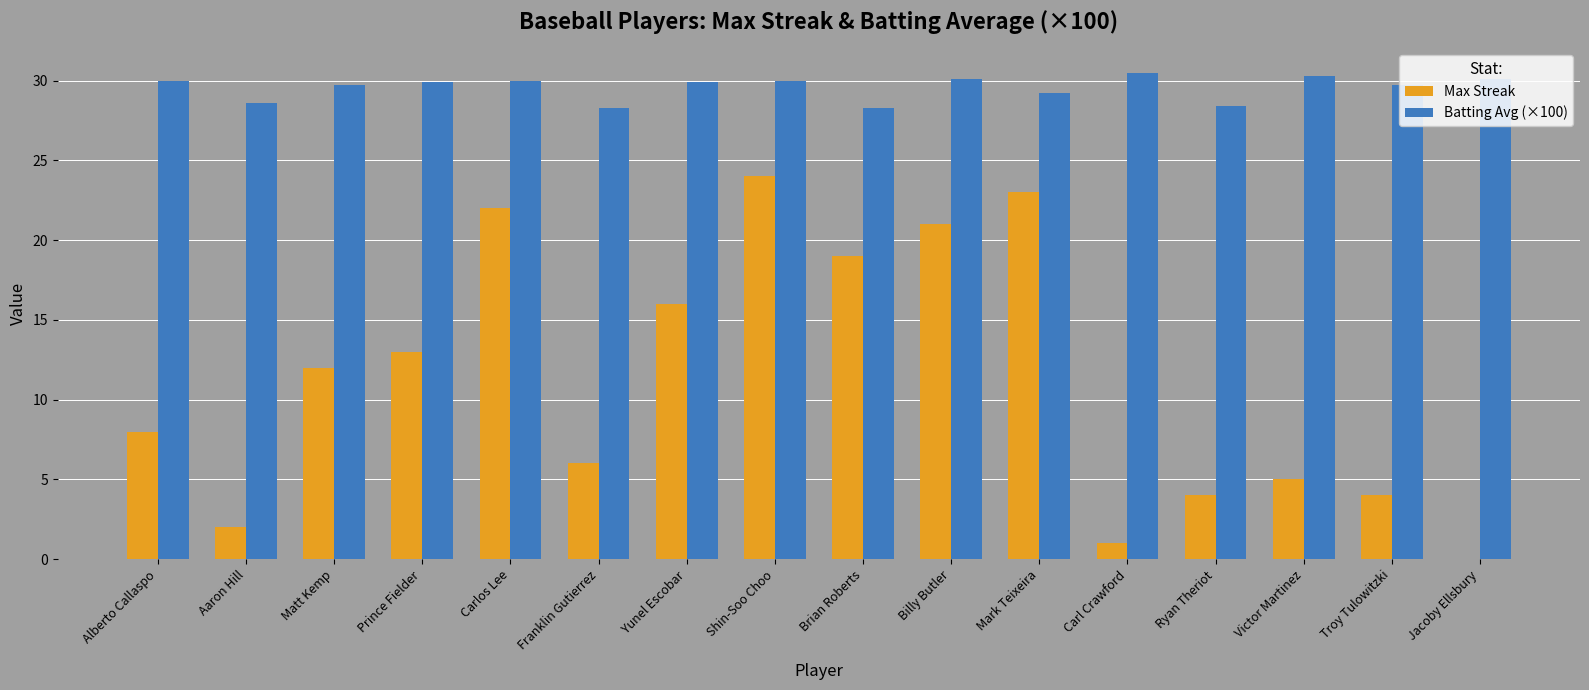

Between Brian Roberts and Mark Teixeira, which series saw the biggest shift?

Max Streak